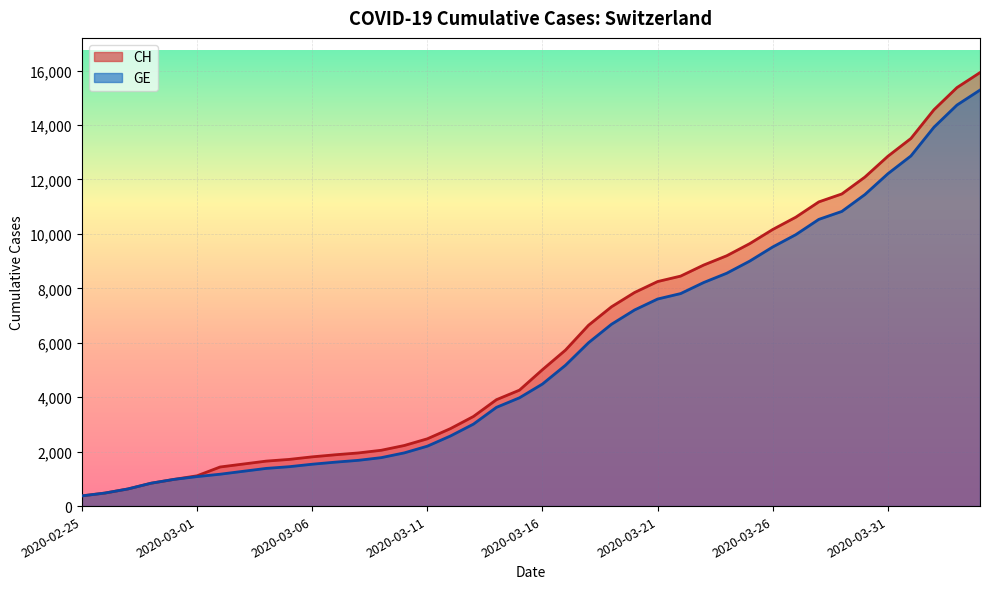

Reading left to right, transcribe all the data shown in this chart.

CH: 2020-02-25=375	2020-02-26=479	2020-02-27=630	2020-02-28=840	2020-02-29=981	2020-03-01=1113	2020-03-02=1436	2020-03-03=1544	2020-03-04=1652	2020-03-05=1715	2020-03-06=1809	2020-03-07=1885	2020-03-08=1952	2020-03-09=2051	2020-03-10=2226	2020-03-11=2472	2020-03-12=2845	2020-03-13=3291	2020-03-14=3908	2020-03-15=4259	2020-03-16=5012	2020-03-17=5731	2020-03-18=6644	2020-03-19=7323	2020-03-20=7847	2020-03-21=8249	2020-03-22=8449	2020-03-23=8855	2020-03-24=9196	2020-03-25=9642	2020-03-26=10162	2020-03-27=10613	2020-03-28=11175	2020-03-29=11467	2020-03-30=12086	2020-03-31=12852	2020-04-01=13505	2020-04-02=14561	2020-04-03=15375	2020-04-04=15926
GE: 2020-02-25=375	2020-02-26=479	2020-02-27=630	2020-02-28=840	2020-02-29=981	2020-03-01=1083	2020-03-02=1171	2020-03-03=1278	2020-03-04=1384	2020-03-05=1447	2020-03-06=1538	2020-03-07=1614	2020-03-08=1681	2020-03-09=1780	2020-03-10=1955	2020-03-11=2201	2020-03-12=2574	2020-03-13=3010	2020-03-14=3627	2020-03-15=3978	2020-03-16=4485	2020-03-17=5174	2020-03-18=6002	2020-03-19=6681	2020-03-20=7205	2020-03-21=7607	2020-03-22=7807	2020-03-23=8213	2020-03-24=8554	2020-03-25=9000	2020-03-26=9520	2020-03-27=9971	2020-03-28=10533	2020-03-29=10825	2020-03-30=11444	2020-03-31=12210	2020-04-01=12863	2020-04-02=13919	2020-04-03=14733	2020-04-04=15284